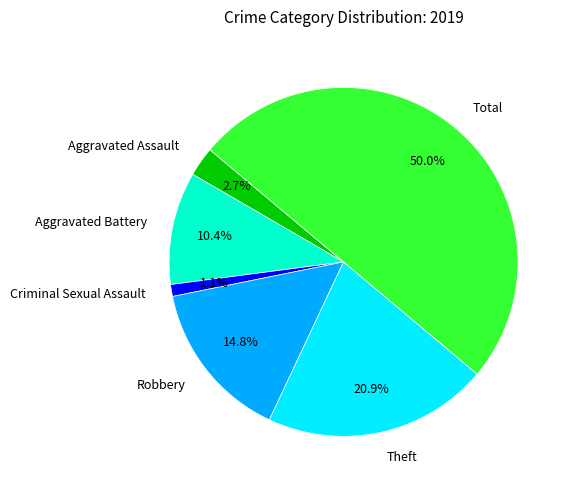

True or false: Criminal Sexual Assault accounts for 15% of the total.

False